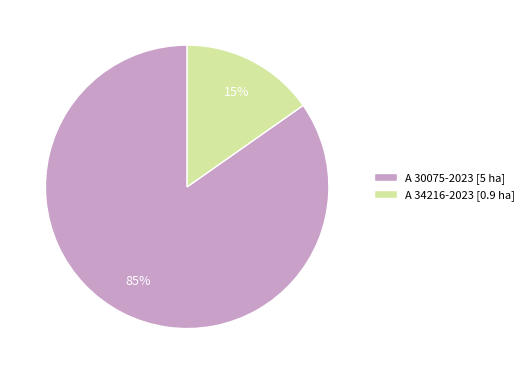

To the nearest percent, what portion does A 34216-2023 represent?

15%